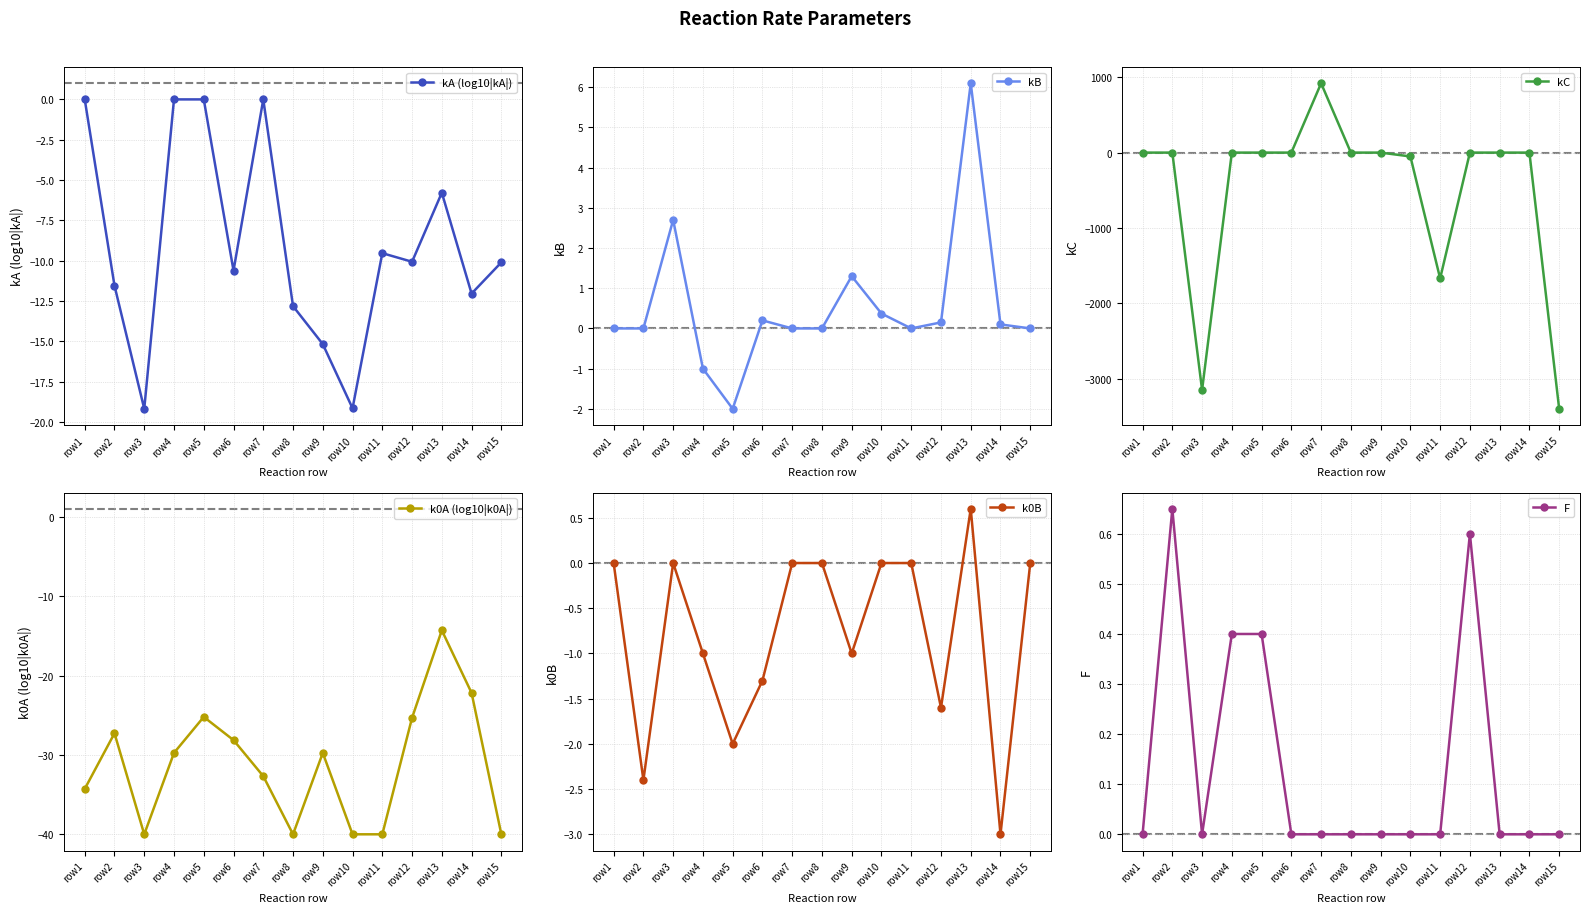

How many values in kB are above zero?

7